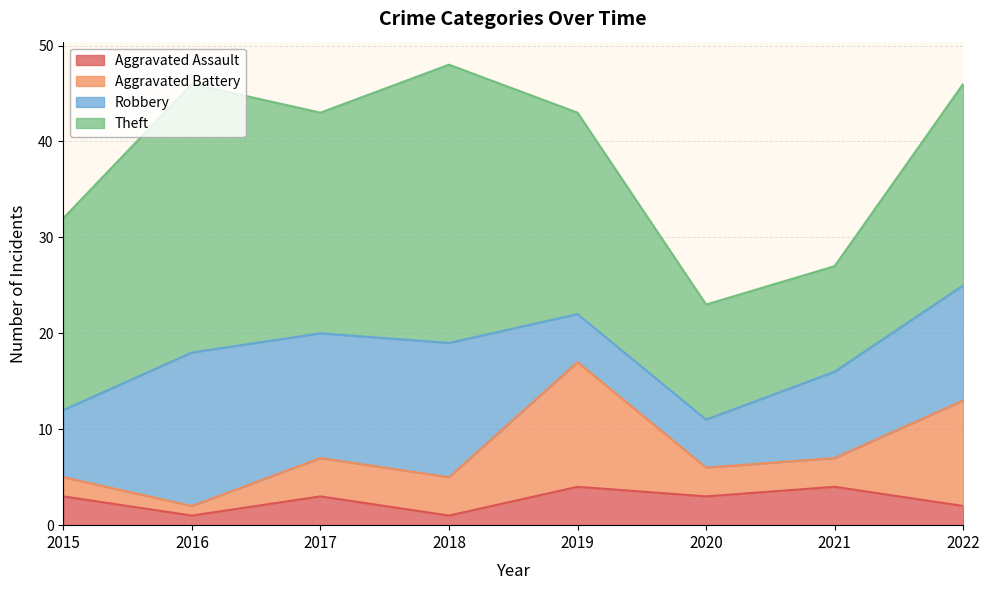

Is the value of Theft at 2019 greater than the value of Robbery at 2015?

Yes